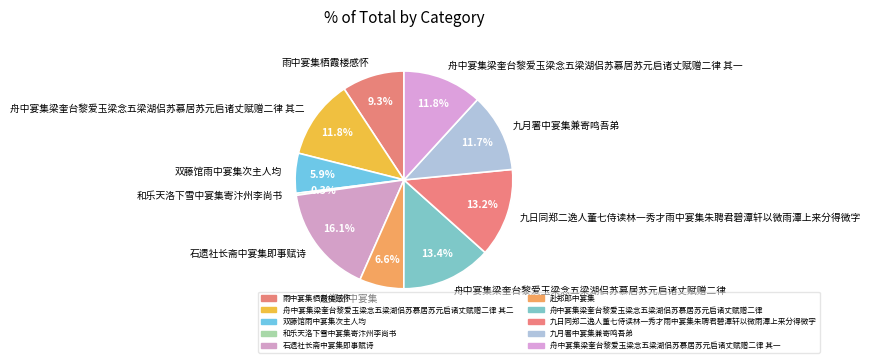

What is the smallest slice in the pie chart?

和乐天洛下雪中宴集寄汴州李尚书